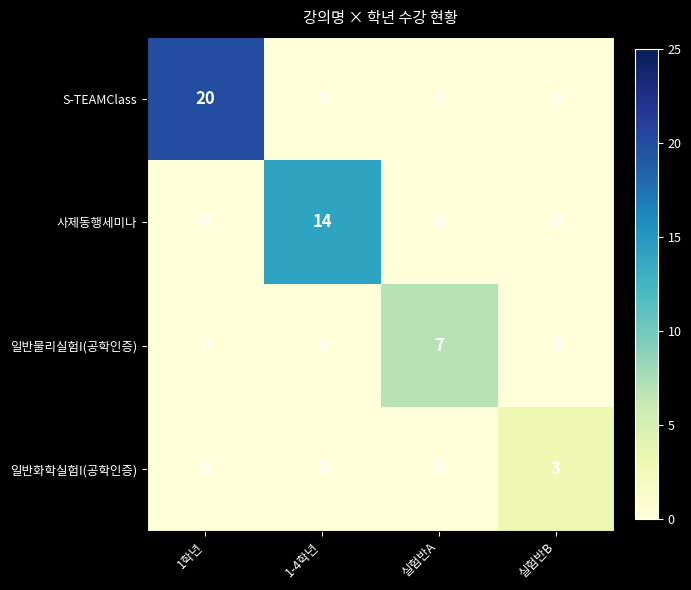

Reading left to right, list all the values displayed in this chart.

S-TEAMClass: 20	0	0	0
사제동행세미나: 0	14	0	0
일반물리실험I(공학인증): 0	0	7	0
일반화학실험I(공학인증): 0	0	0	3